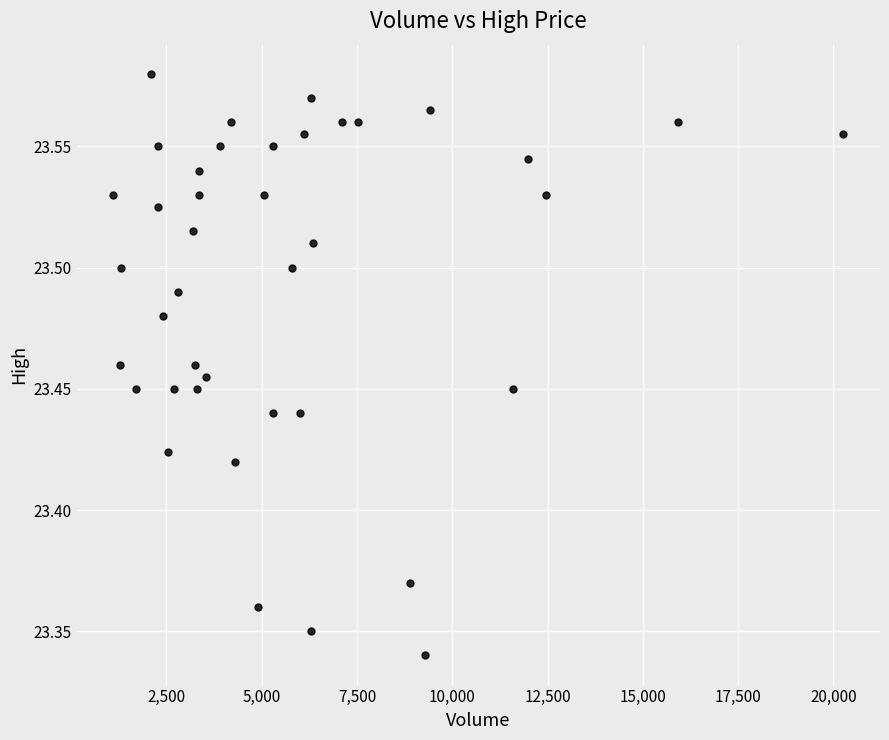

What is the range of X values (max minus min)?

19163.0